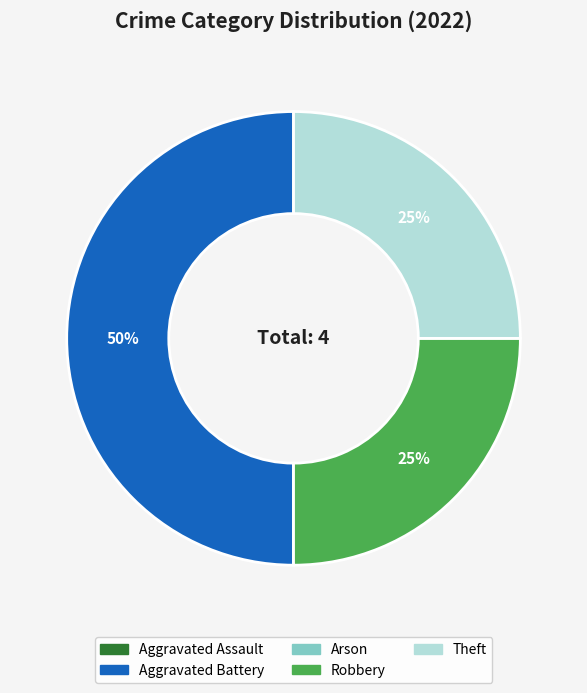

The Robbery slice represents 12% of the pie. True or false?

False